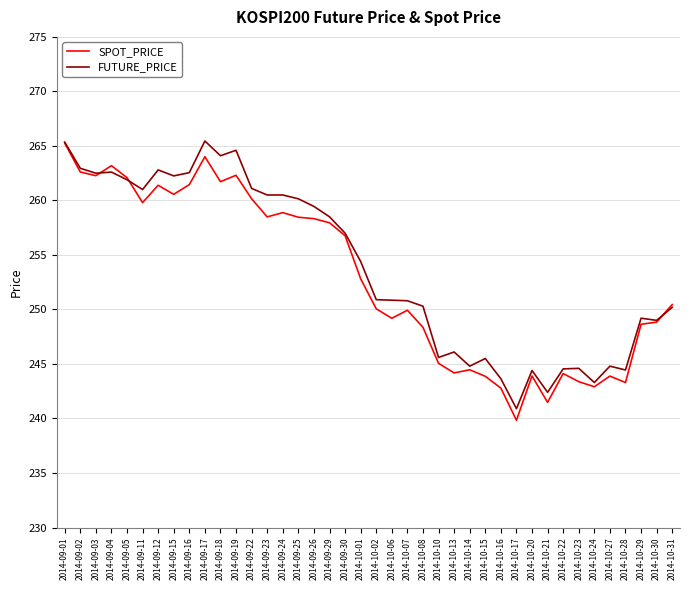

How many series are shown in this chart?

2